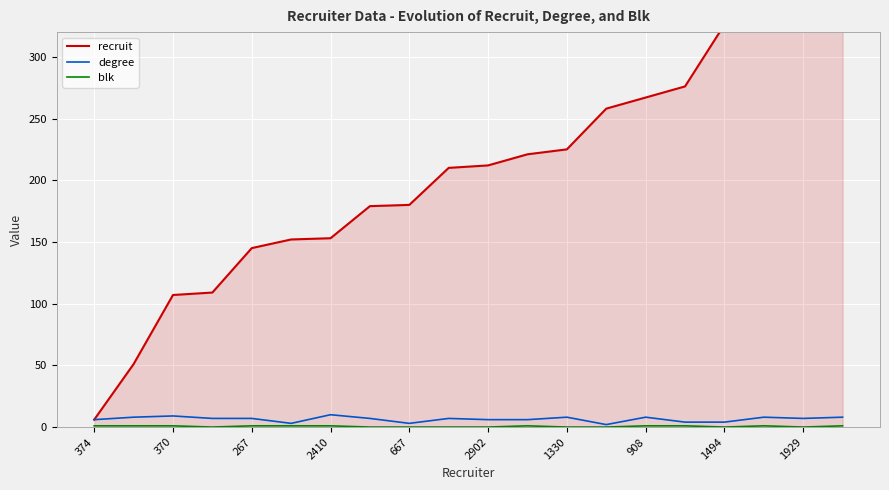

Is it true that recruit equals 216 at 2410?

False